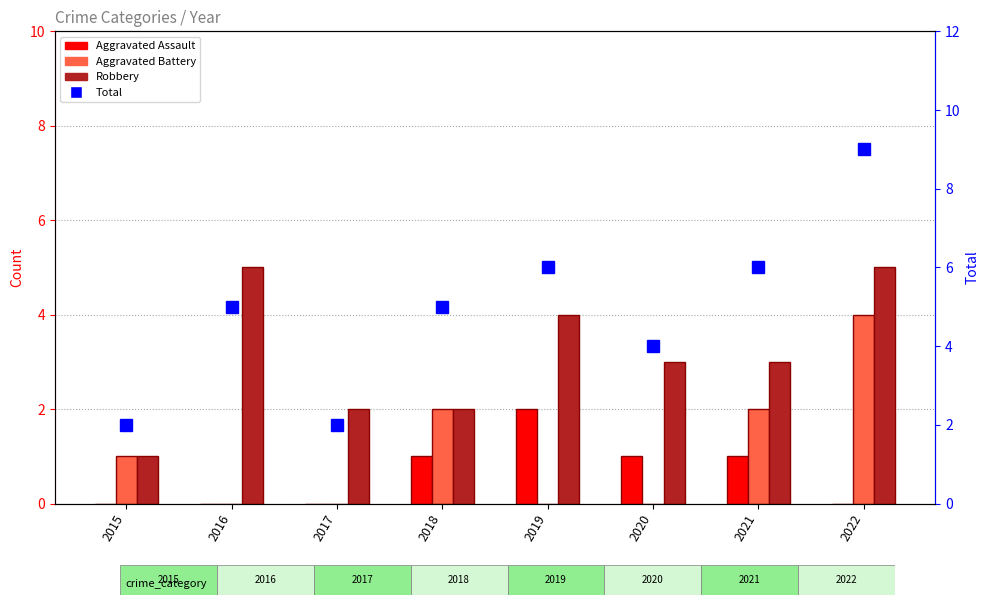

Rank the categories by Aggravated Assault value from lowest to highest.

2015, 2016, 2017, 2022, 2018, 2020, 2021, 2019